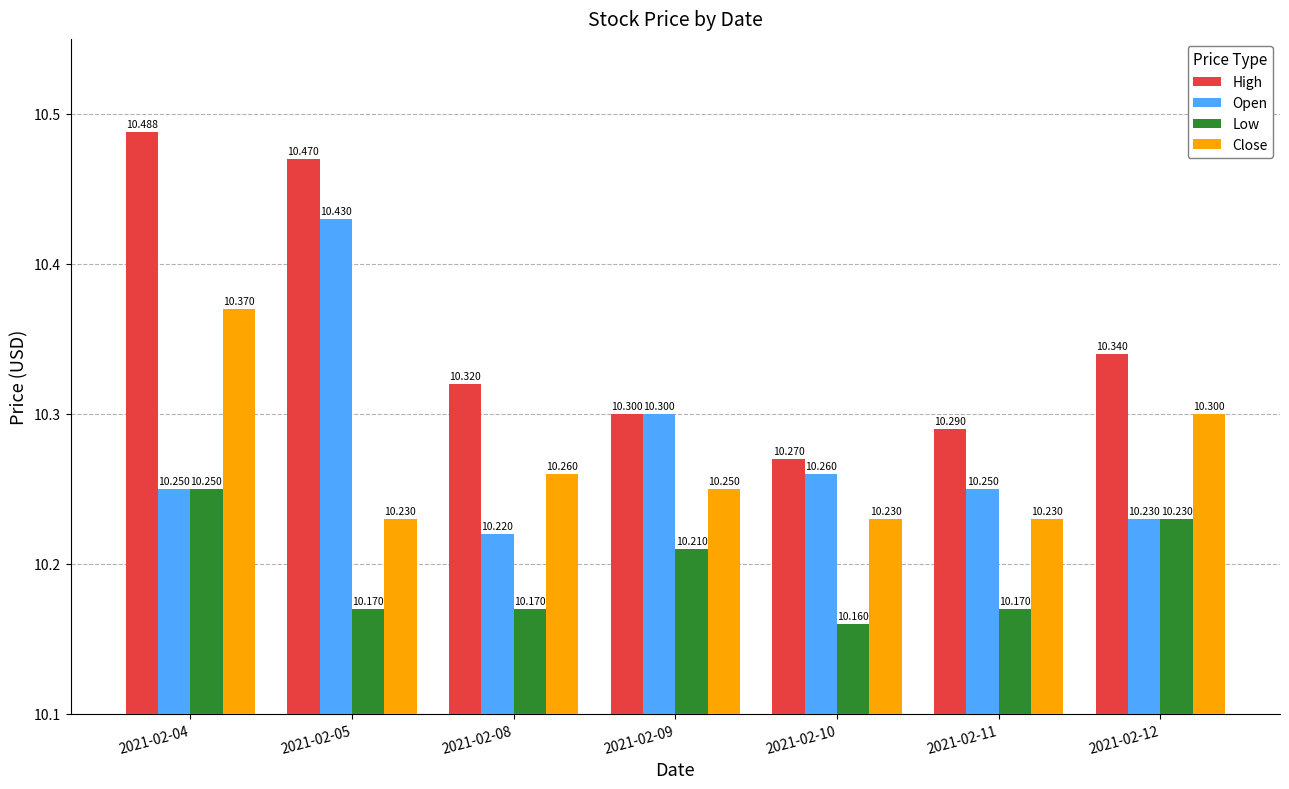

Between 2021-02-05 and 2021-02-10, which series saw the biggest shift?

High